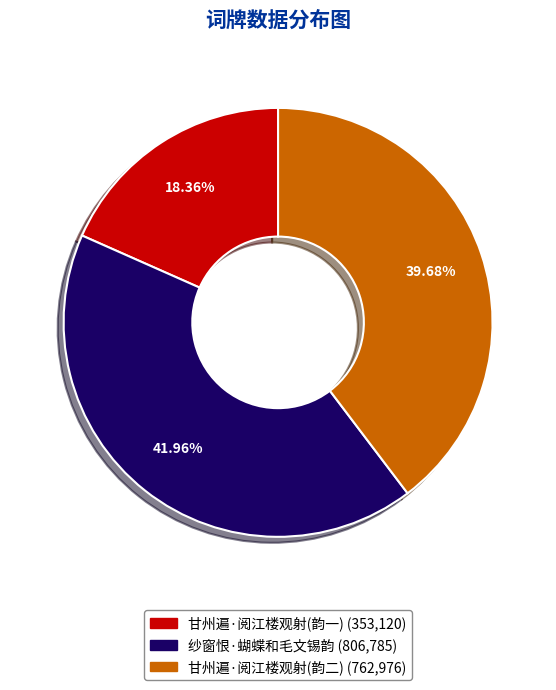

Is there a majority slice in this chart?

No